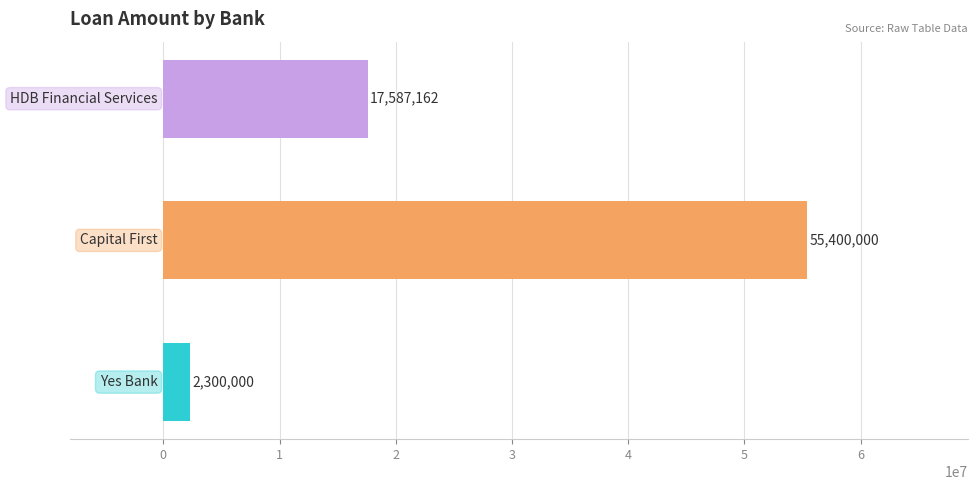

What is the greatest value displayed?

55400000